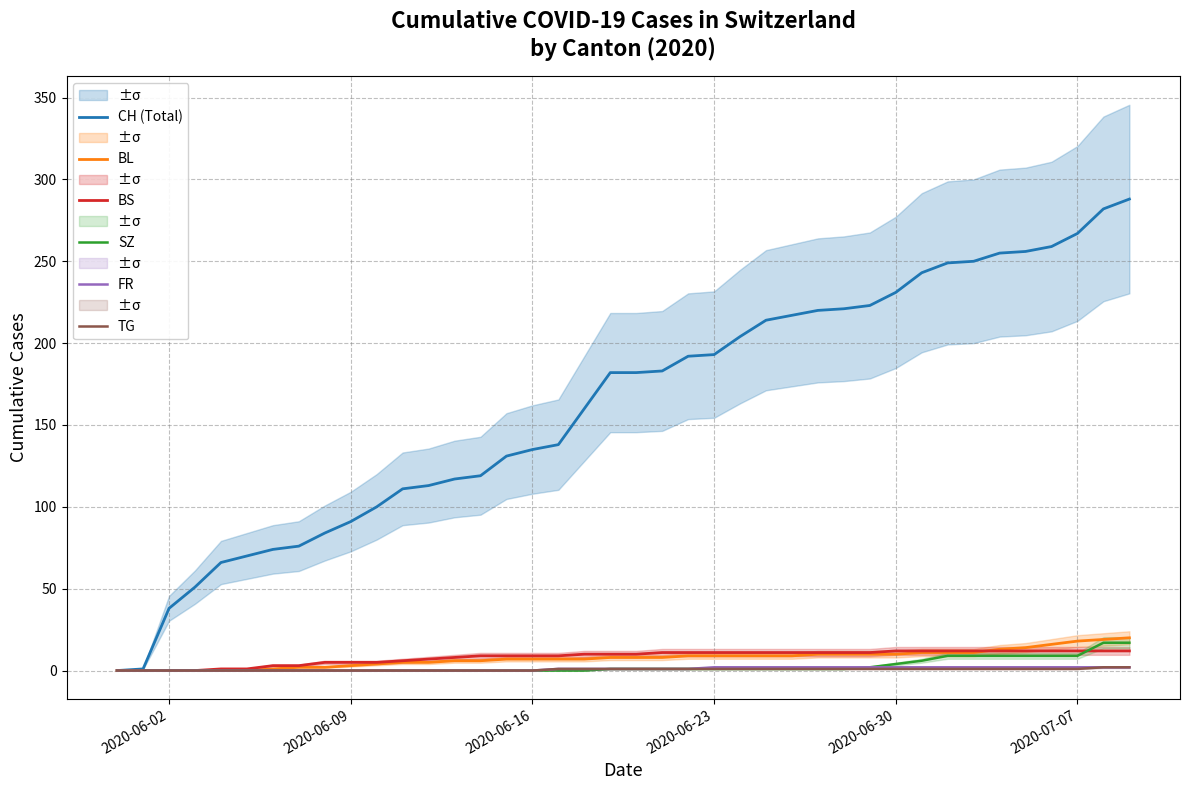

How many categories are shown in the chart?

40